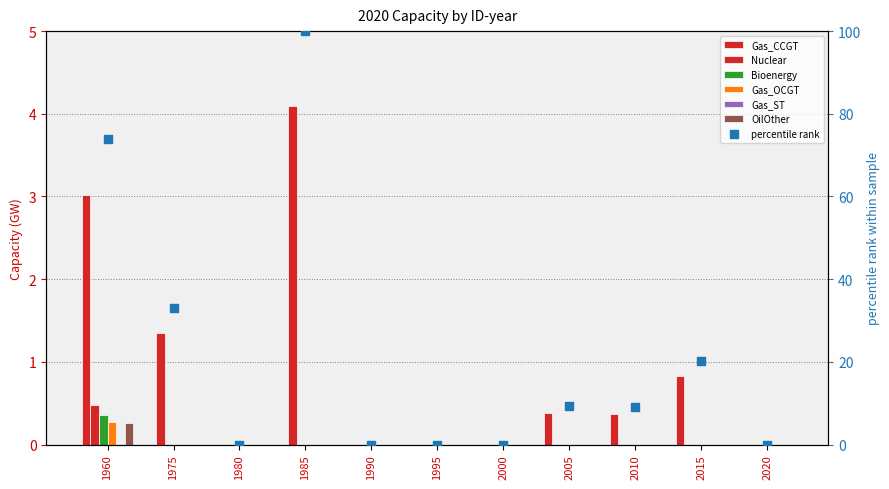

Is the value of Gas_ST at 1990 greater than the value of Nuclear at 2000?

No